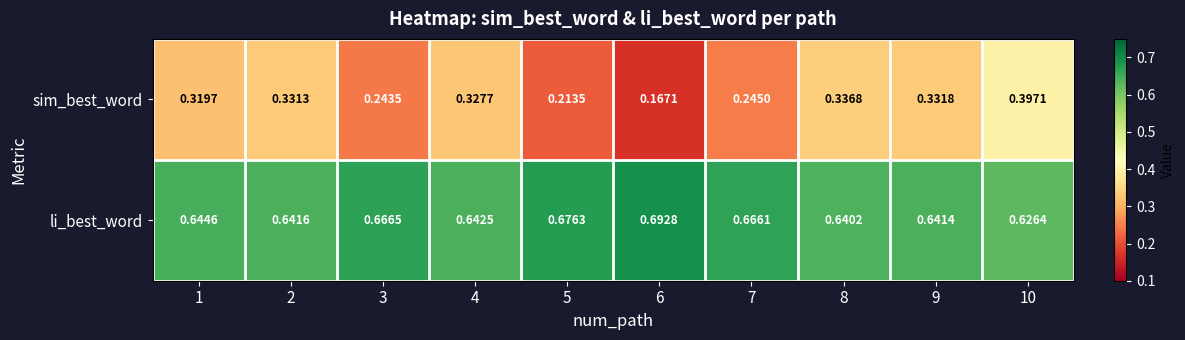

Which series has the largest range (max minus min)?

sim_best_word